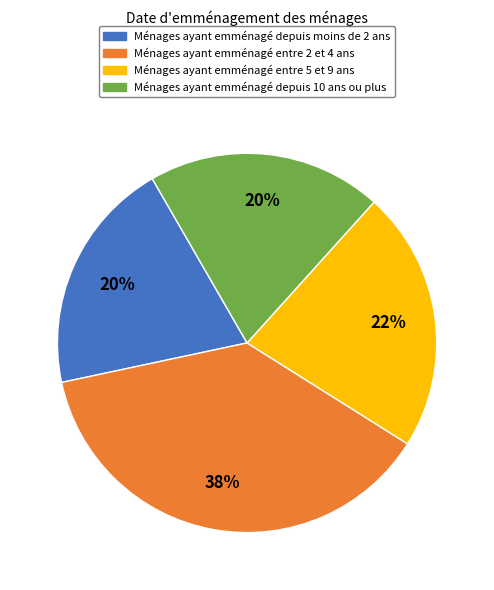

Is there any slice that represents more than half of the pie?

No